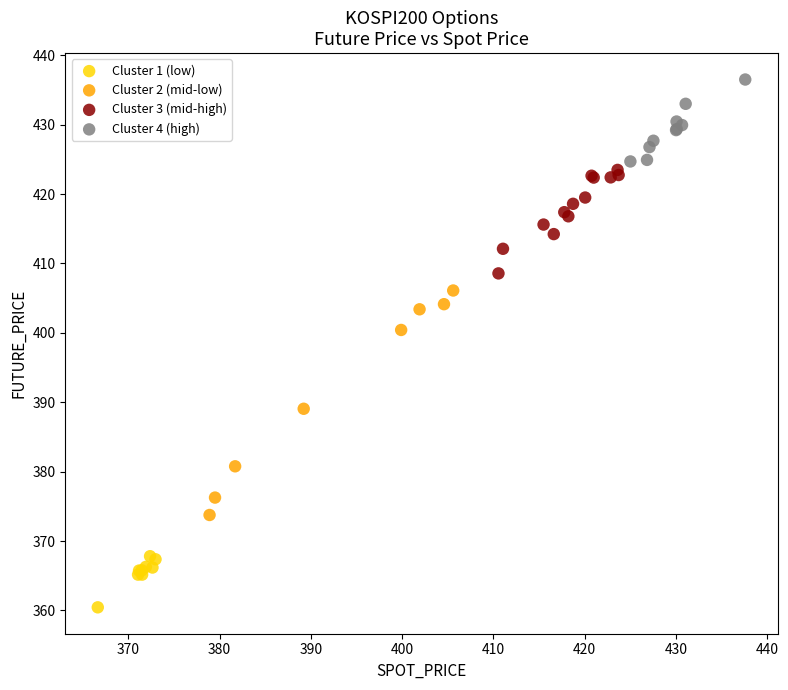

Which series has the largest Y range (max minus min)?

Cluster 2 (mid-low)